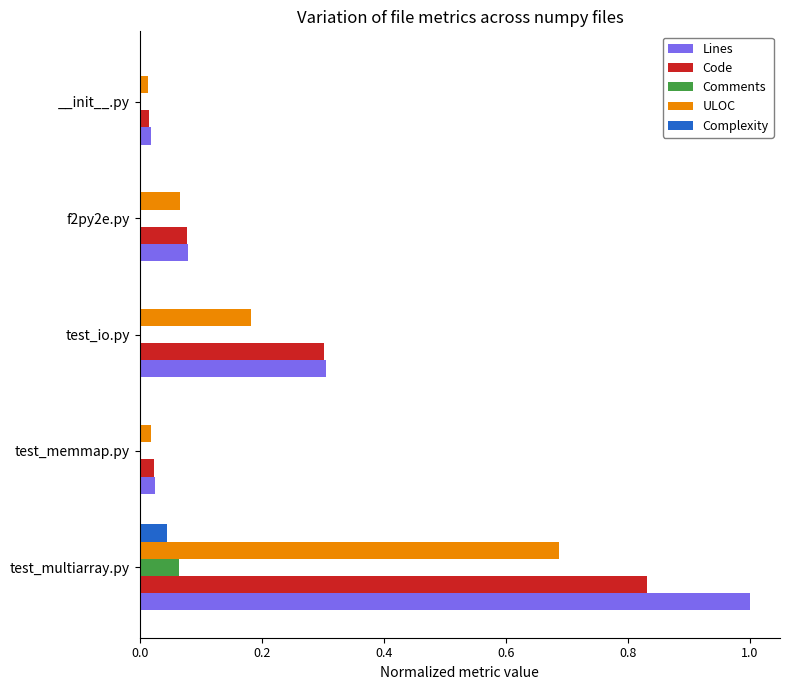

Which series has the largest total across all categories?

Lines